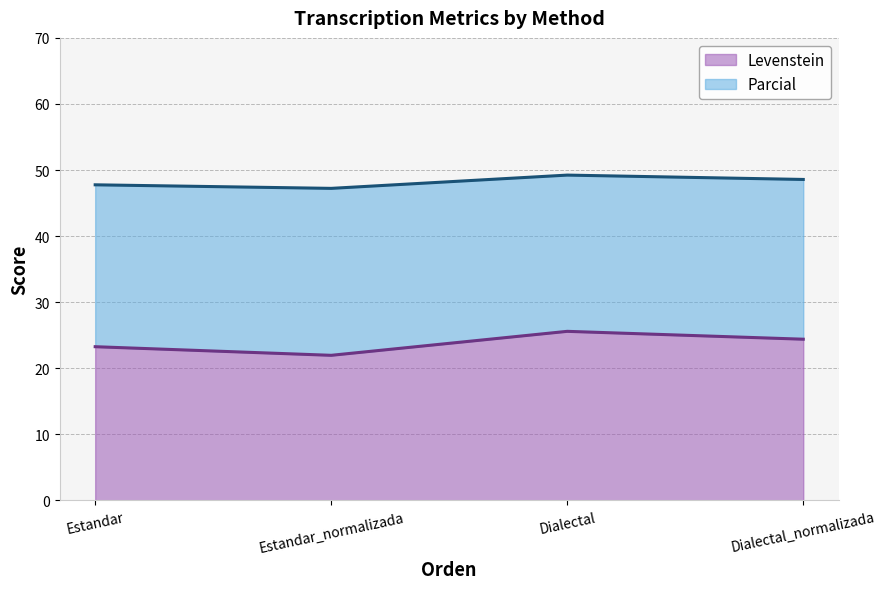

True or false: Levenstein and Parcial cross at least once.

False